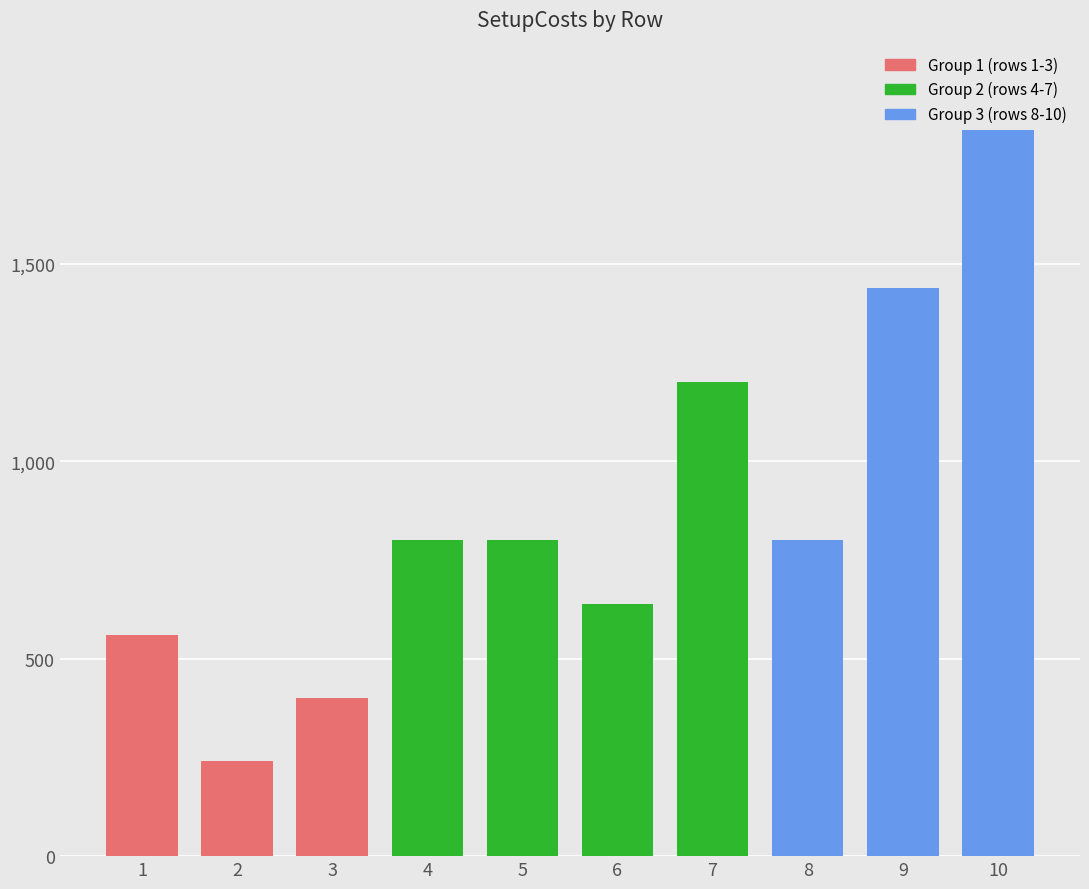

How many data points in col_0 are above 6?

4